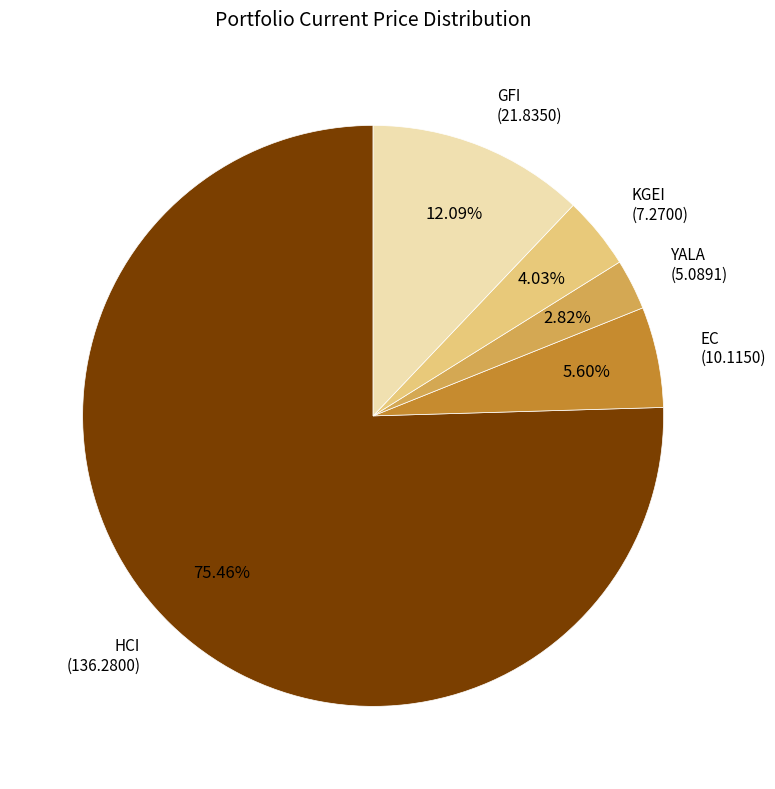

To the nearest percent, what percentage of the pie is KGEI?

4%